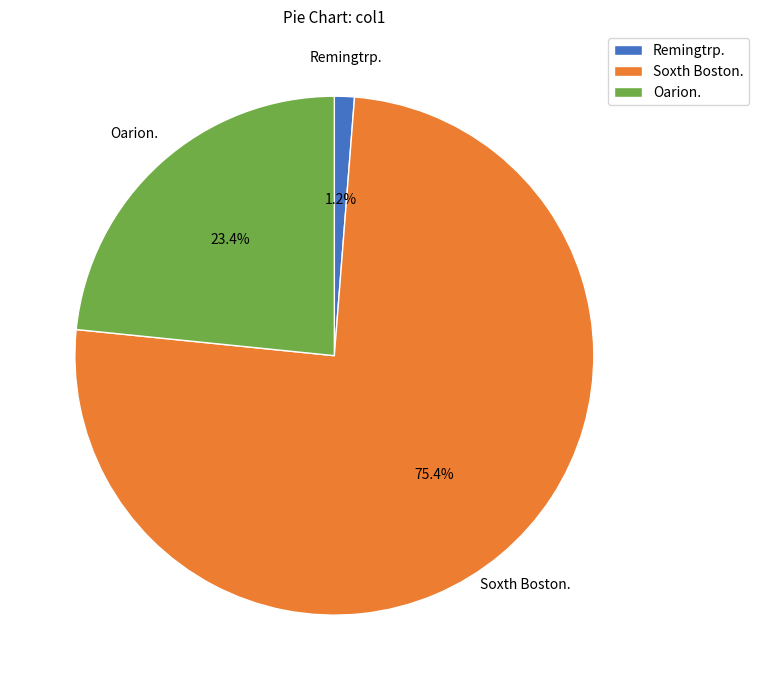

What percentage is the Oarion. slice, to the nearest percent?

23%